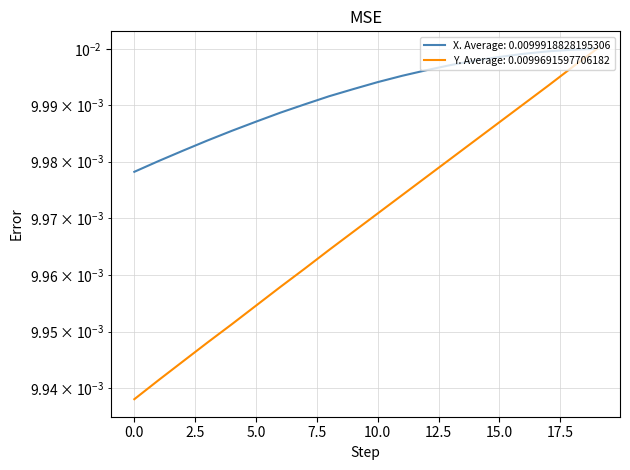

True or false: Y has more than 2 interior local peaks.

False